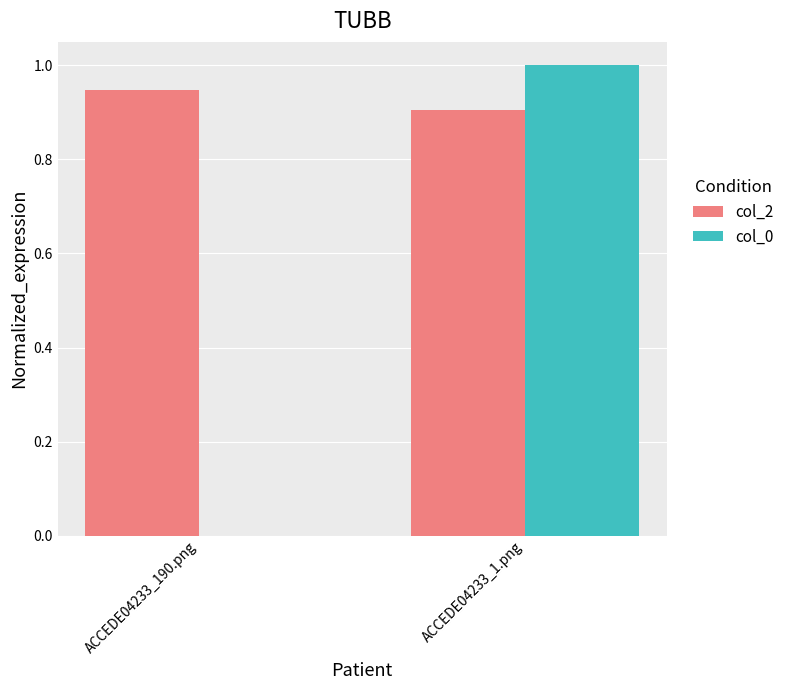

Which series changed the most between ACCEDE04233_190.png and ACCEDE04233_1.png?

col_0